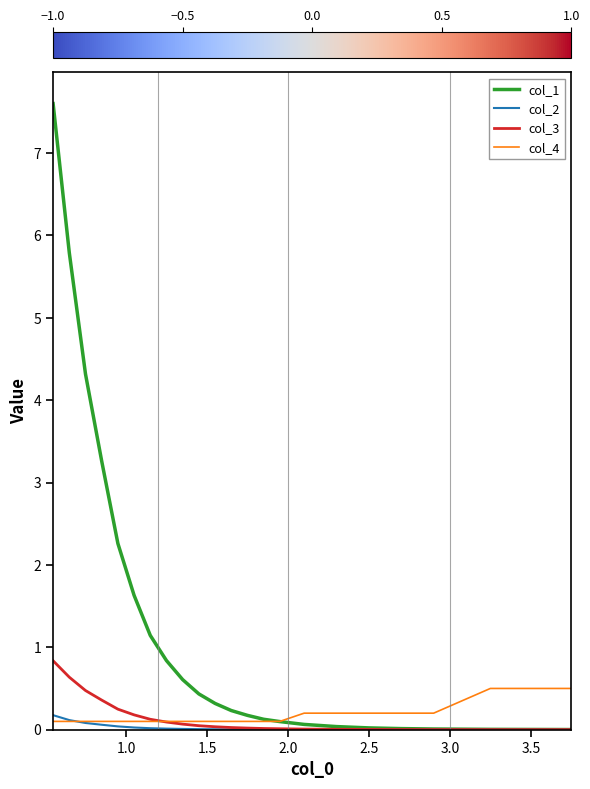

List the series in order of their peak value, highest first.

col_1, col_3, col_4, col_2